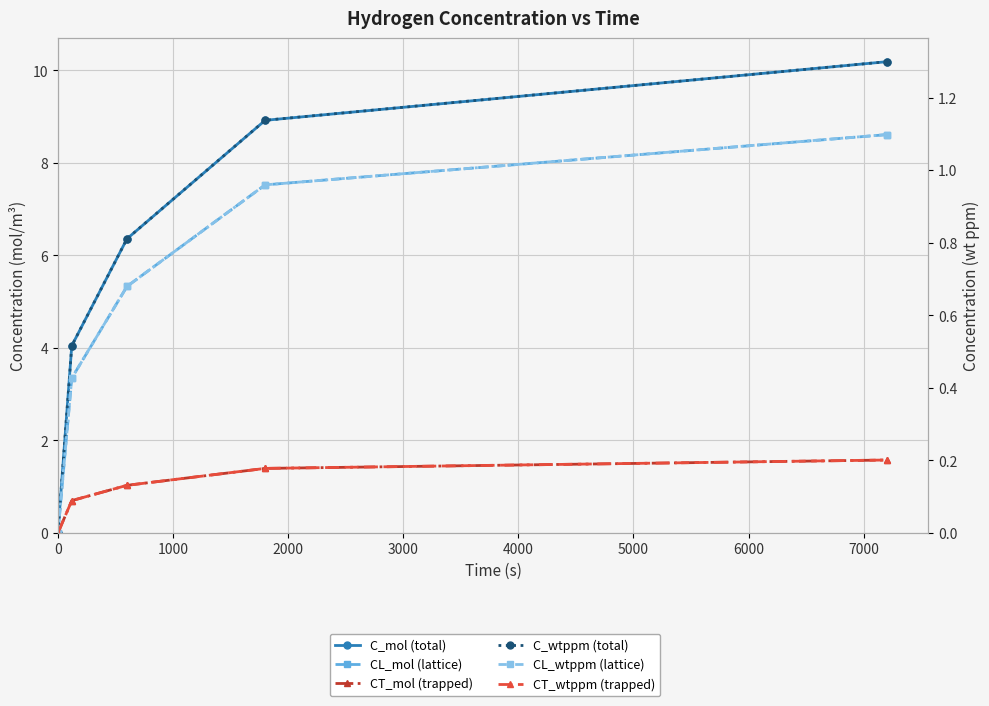

At how many categories does at least one series exceed 6?

3